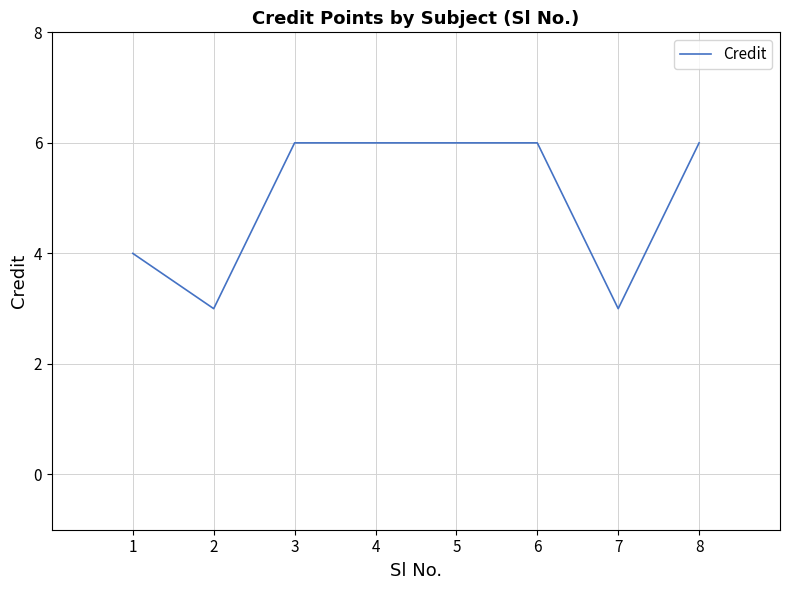

Is it true that the value at 6 is 6?

True